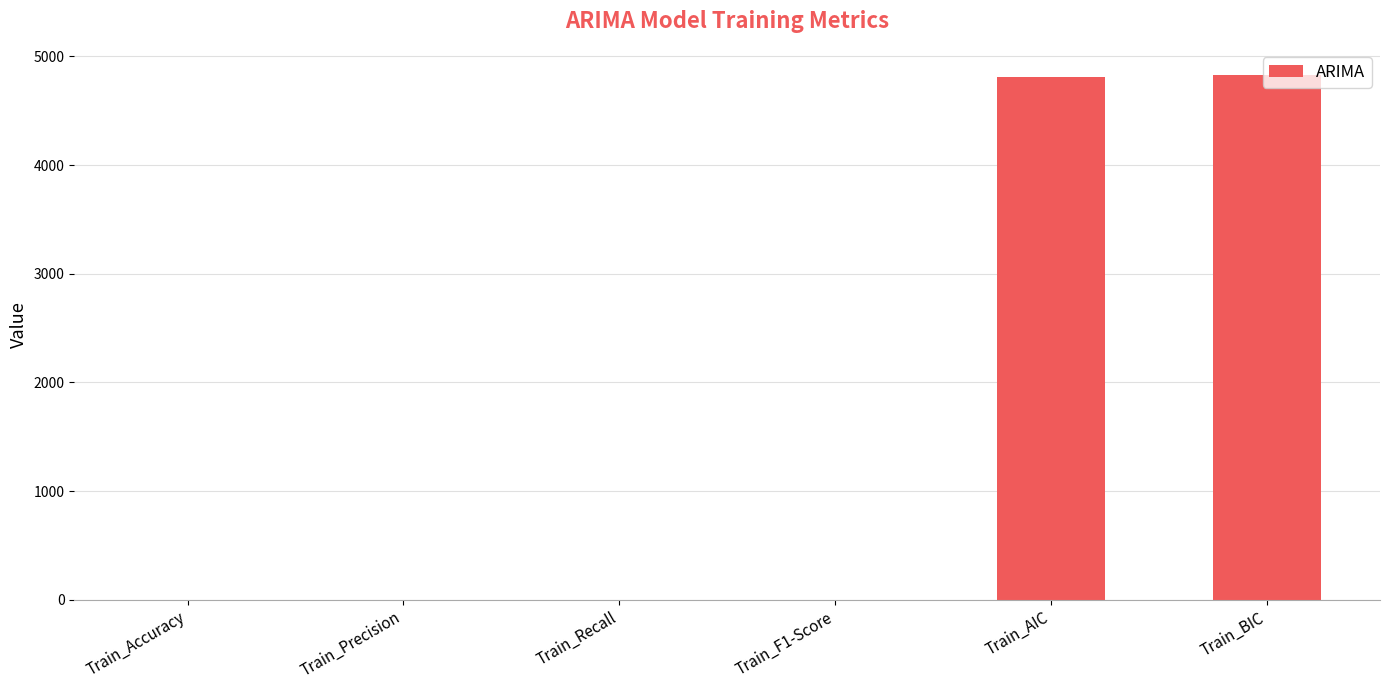

What value does the data have at Train_AIC?

4806.6